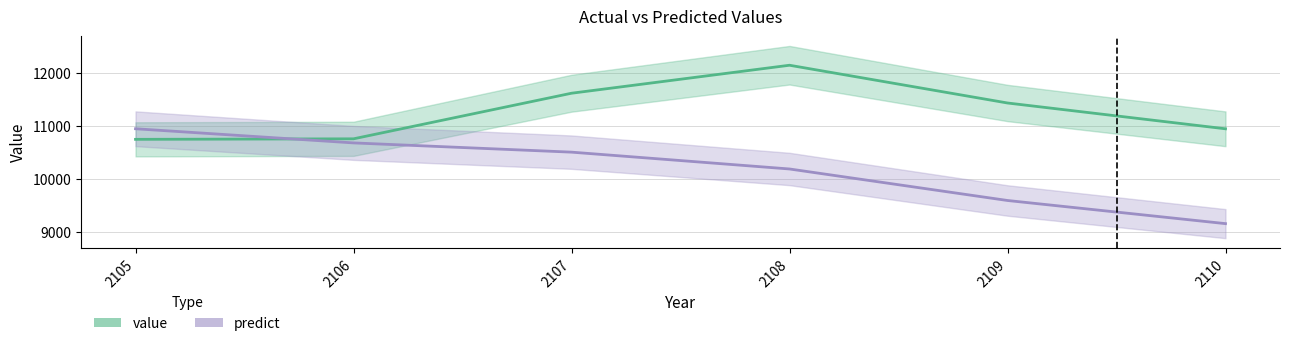

Which series has the widest spread of values?

predict